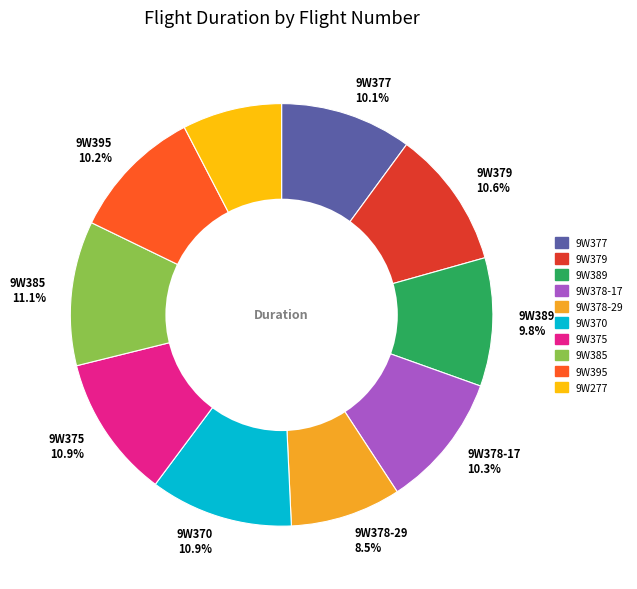

How many segments does this pie chart have?

10